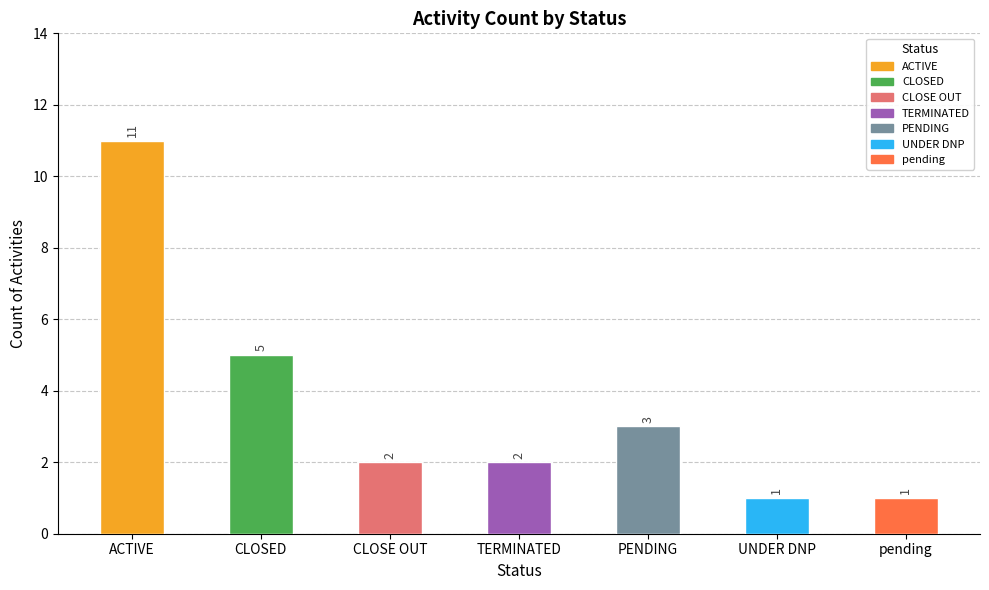

What is the sum of all values?

25